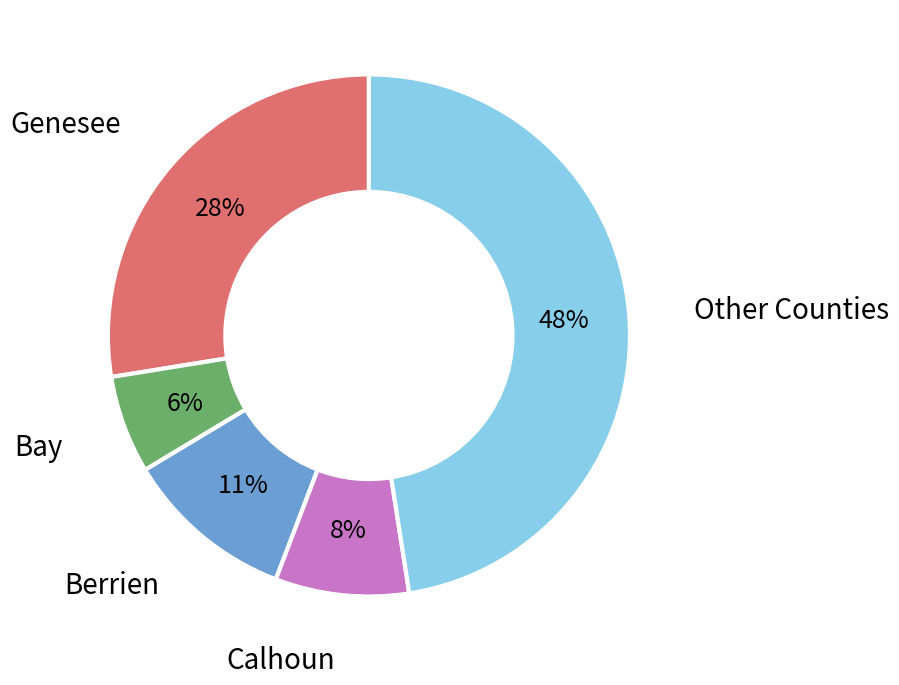

To the nearest percent, what is the average slice percentage?

20%